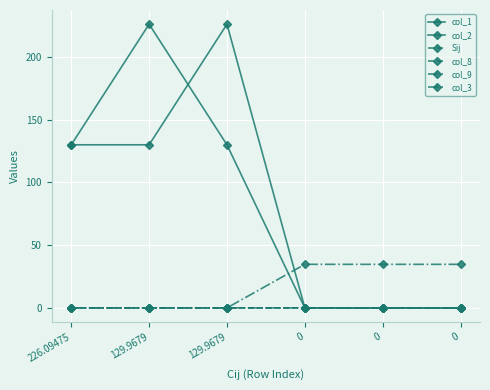

What is the sum of all col_2 values?

486.0